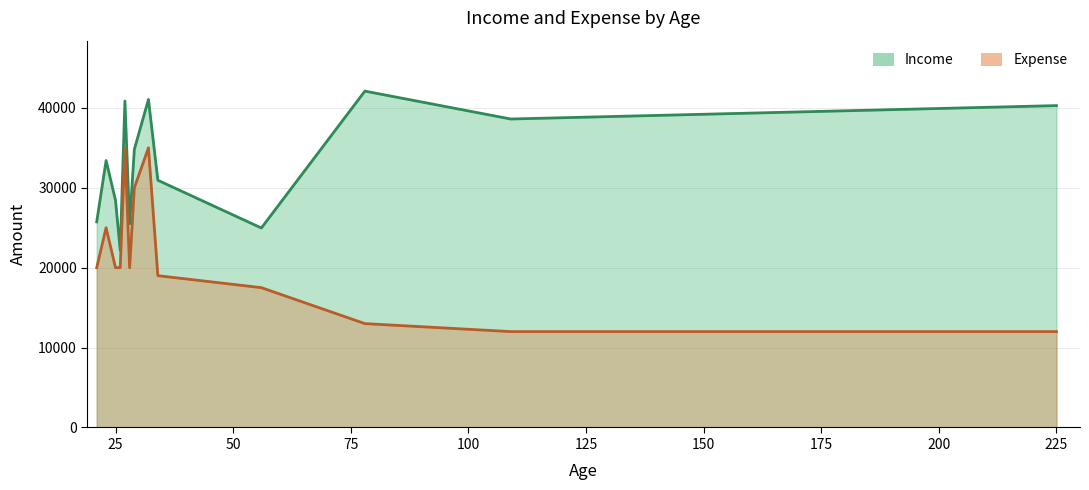

At which category is the sum across all series the highest?

32